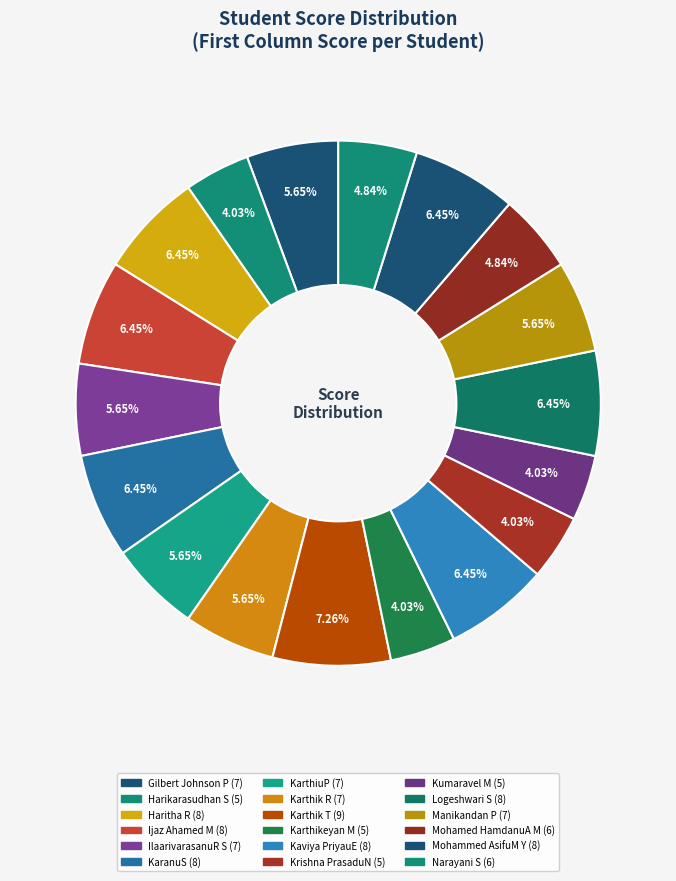

How many slices are in this pie chart?

18